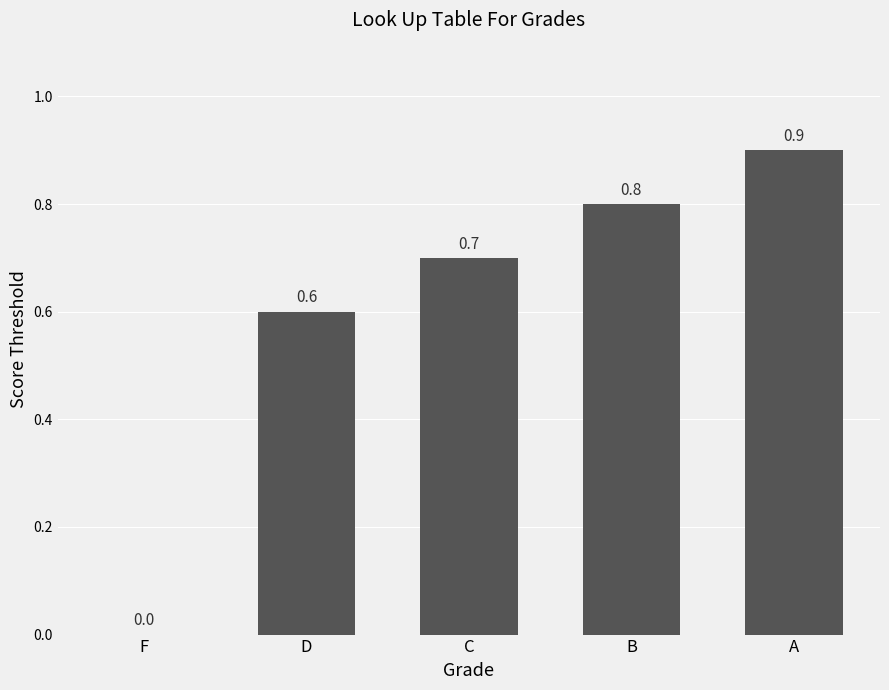

Which label corresponds to the largest value in the chart?

A